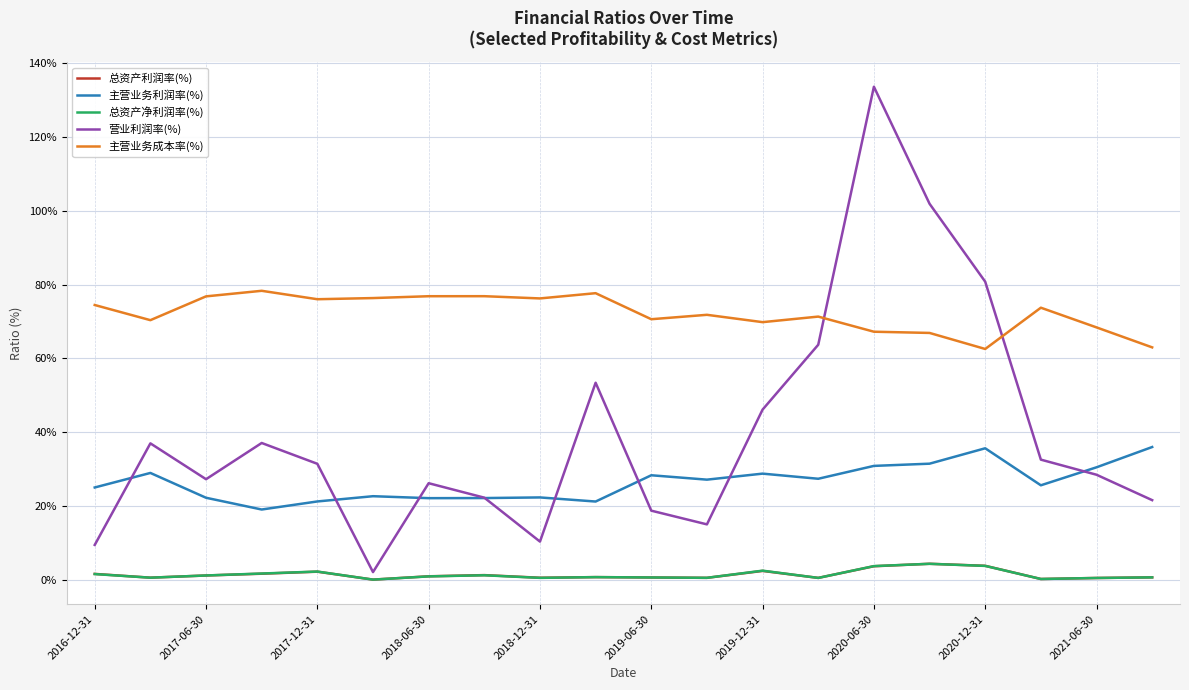

True or false: 总资产净利润率(%) and 主营业务成本率(%) cross at least once.

False